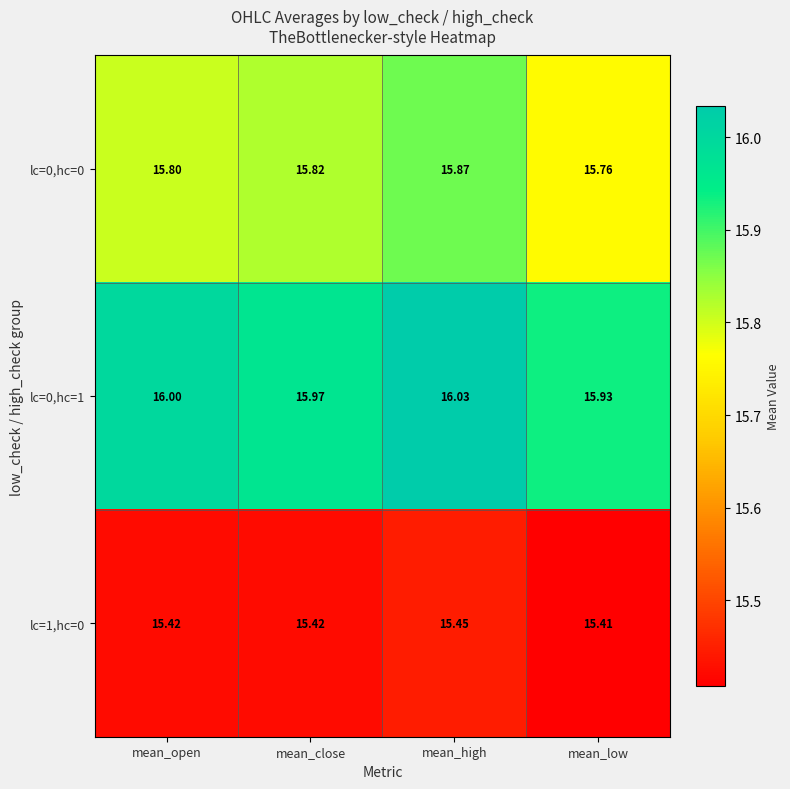

At which label is lc=0,hc=1 closest to 15?

mean_low